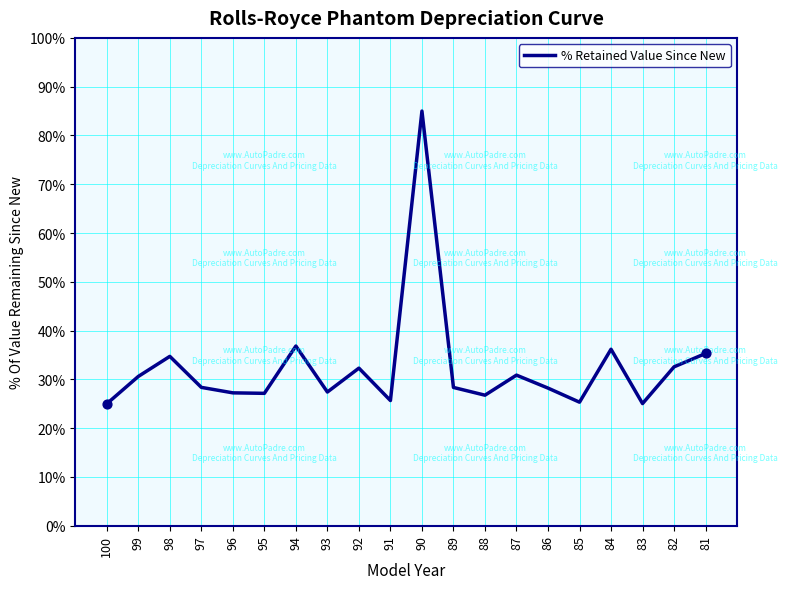

What is the ratio of the value at 96 to the value at 99?

0.9